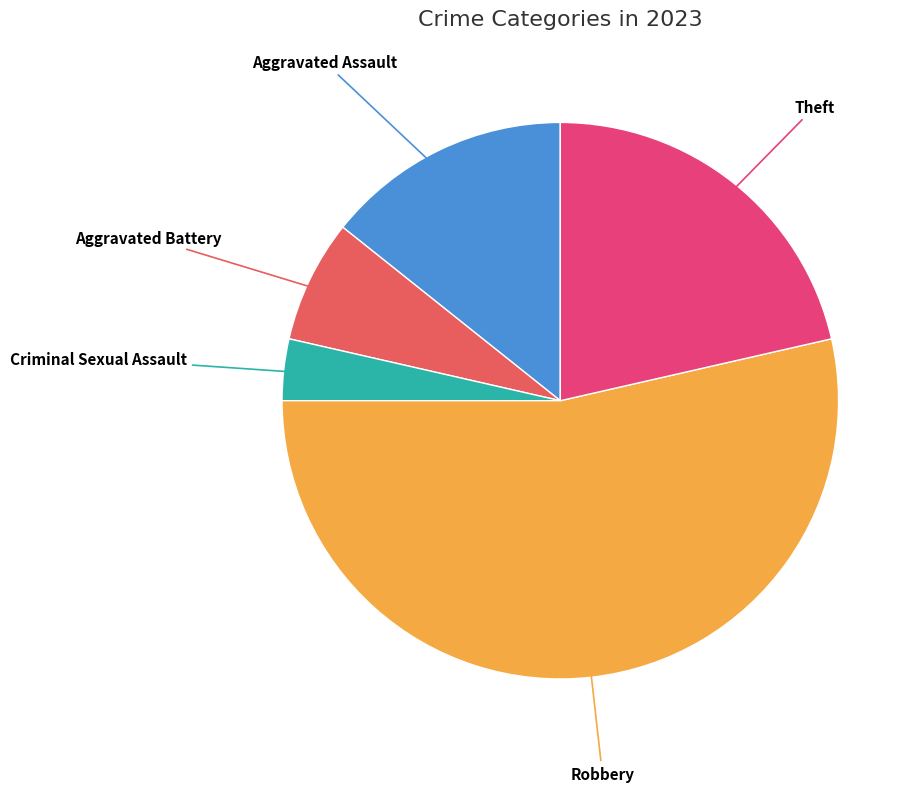

Count the number of slices in the pie.

5